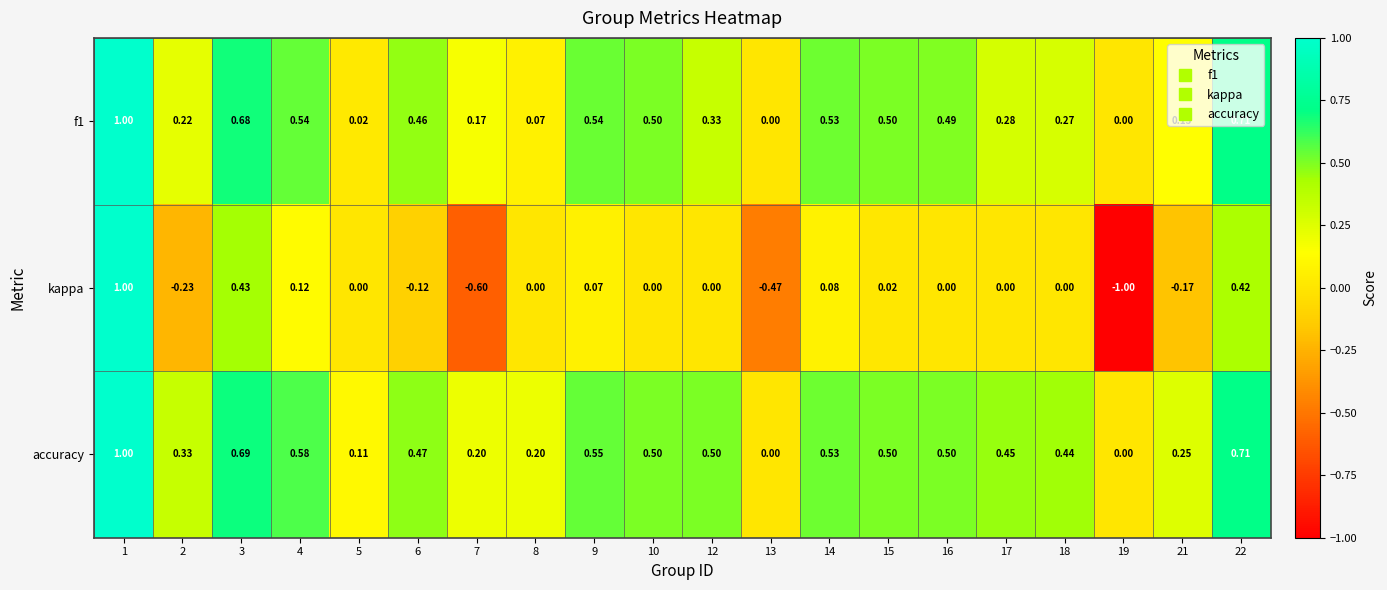

What is the total value across all series at 22?

1.8